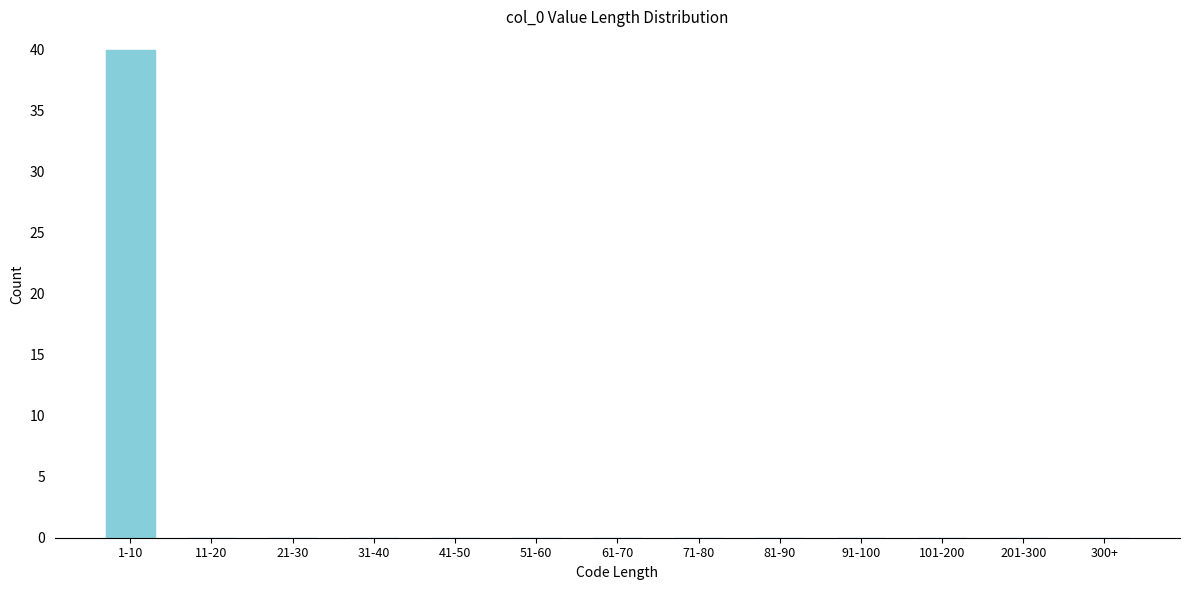

Reading left to right, list all the values displayed in this chart.

1-10=40	11-20=0	21-30=0	31-40=0	41-50=0	51-60=0	61-70=0	71-80=0	81-90=0	91-100=0	101-200=0	201-300=0	300+=0